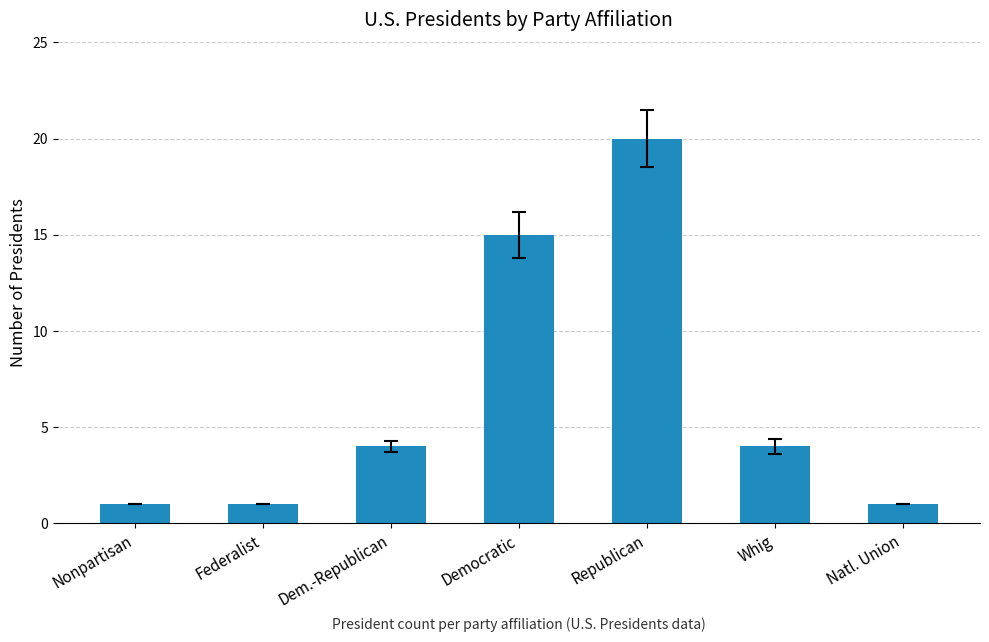

Read the value at Whig.

4